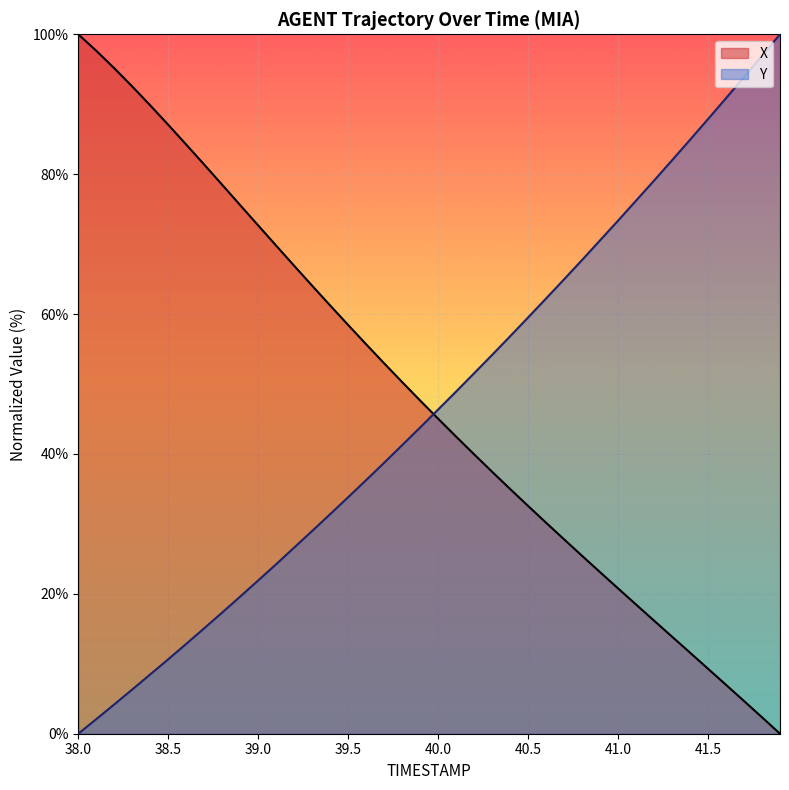

Reading left to right, transcribe all the data shown in this chart.

X: 100.0	97.6	95.1	92.5	89.8	87.1	84.2	81.4	78.5	75.6	72.7	69.8	66.9	64.0	61.2	58.4	55.7	53.0	50.3	47.6	45.0	42.5	39.9	37.5	35.0	32.6	30.2	27.8	25.4	23.1	20.8	18.5	16.2	13.9	11.6	9.3	7.0	4.7	2.3	0.0
Y: 0.0	2.1	4.2	6.3	8.5	10.6	12.8	15.1	17.3	19.6	21.9	24.2	26.6	29.0	31.4	33.8	36.3	38.7	41.3	43.8	46.4	48.9	51.5	54.2	56.8	59.5	62.2	65.0	67.7	70.5	73.4	76.2	79.1	82.0	84.9	87.9	90.9	93.9	96.9	100.0